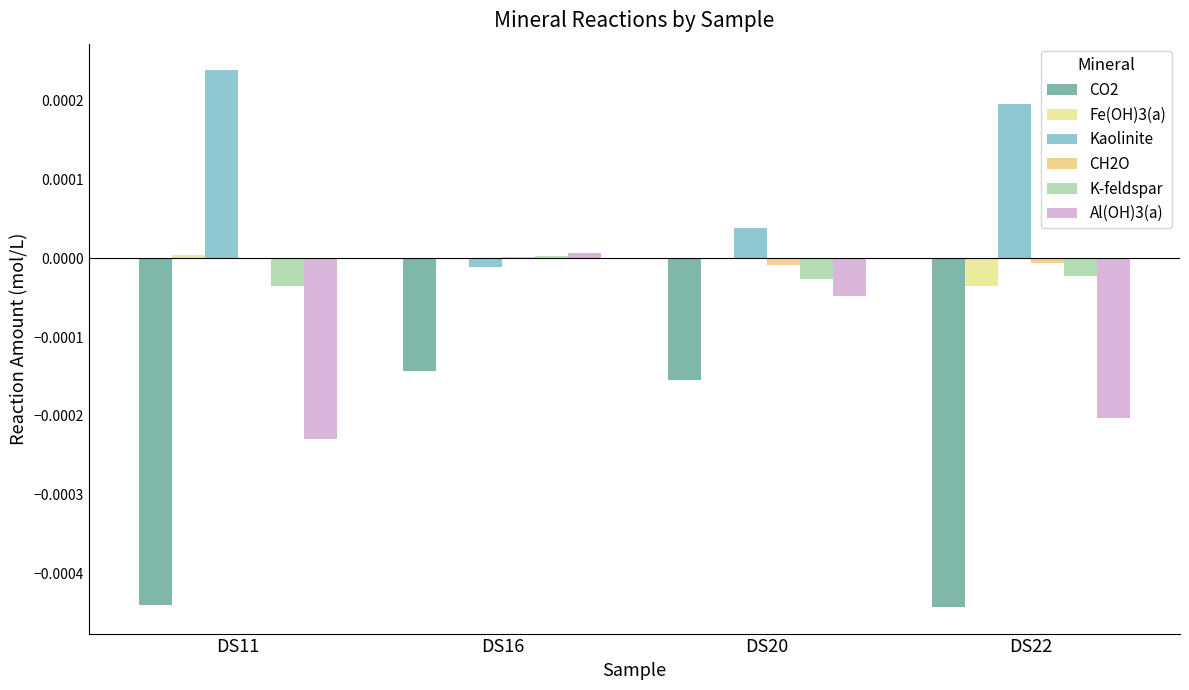

The value of Fe(OH)3(a) at DS20 is 0.0. True or false?

False